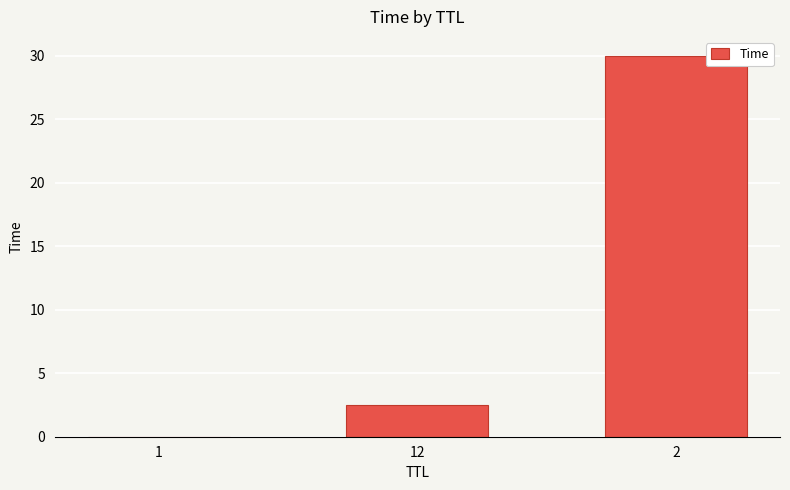

Is it true that the value at 12 is 2.5?

True